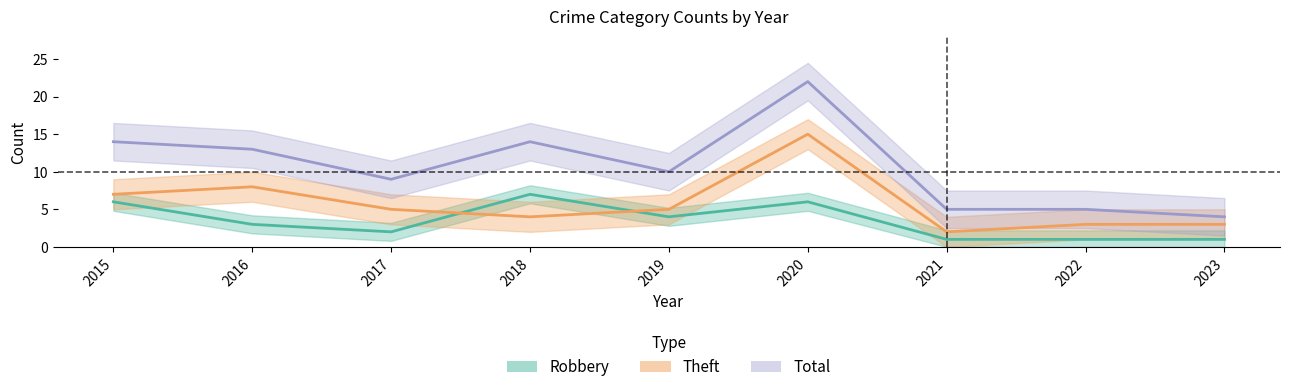

At which label is Total closest to 13?

2016